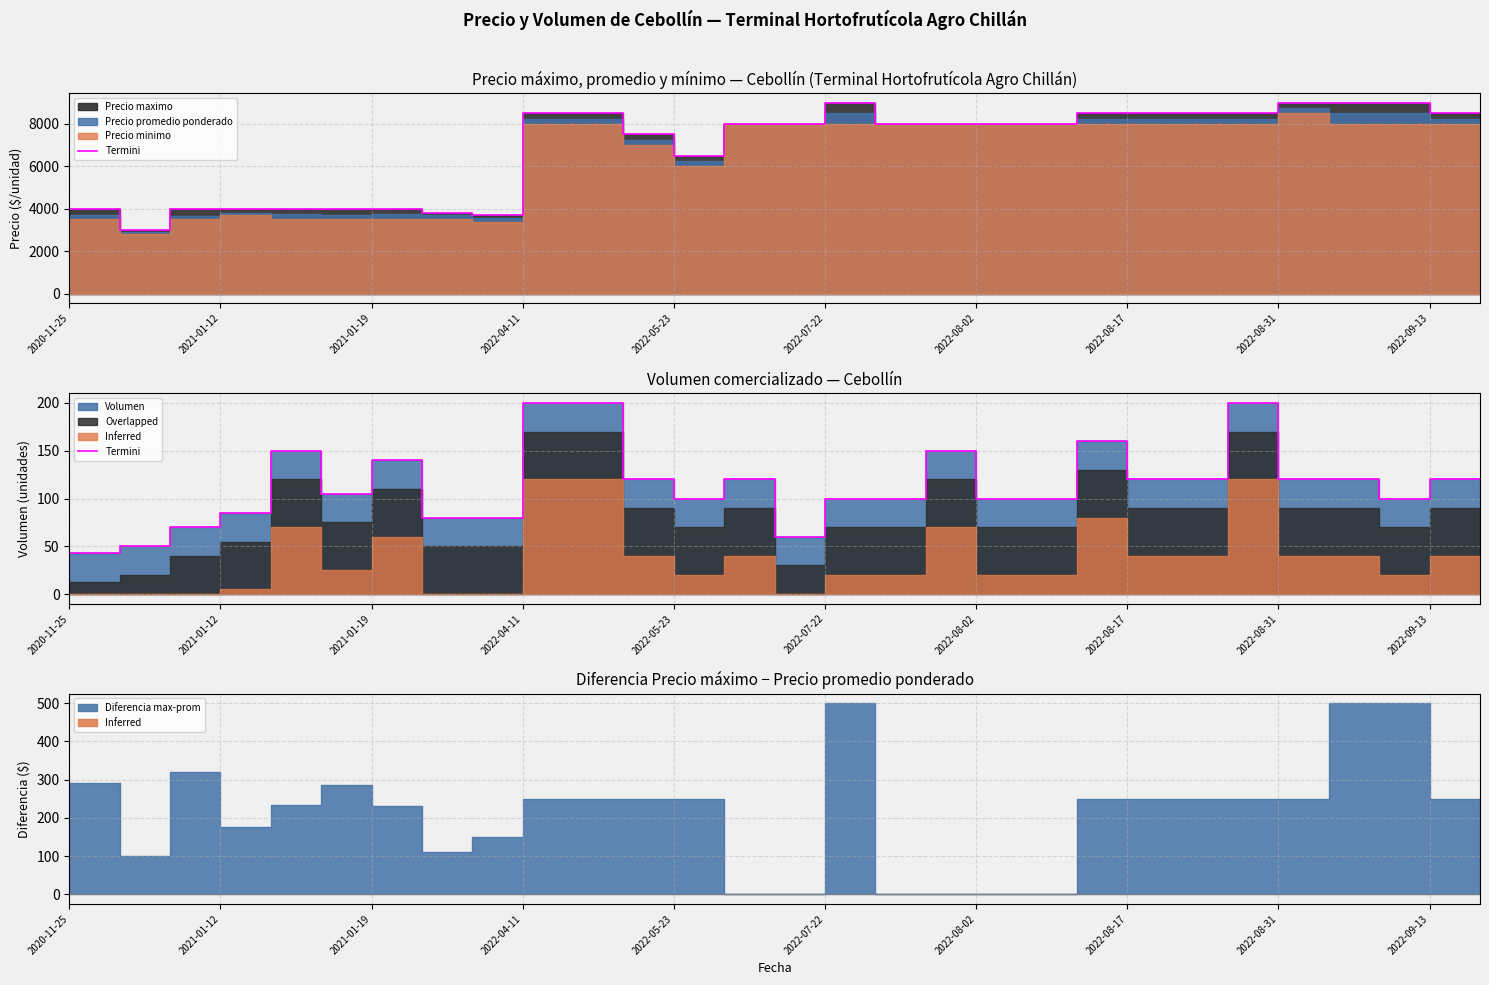

What is the value of the 12th point from the left?

120